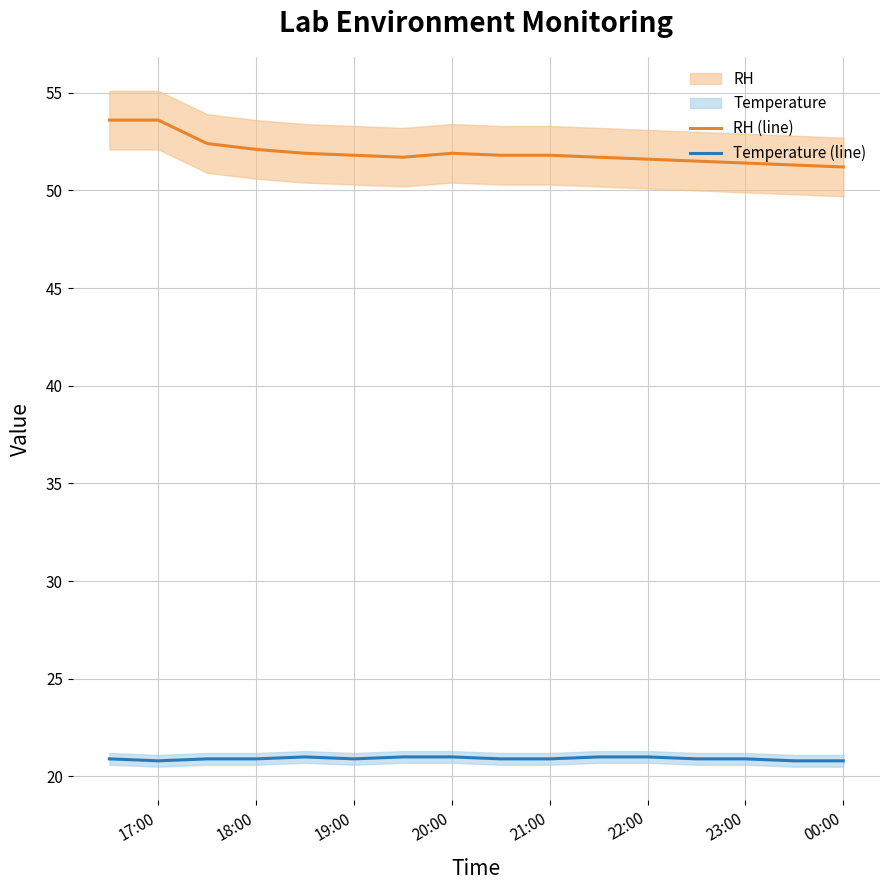

Reading left to right, extract all data points from this chart.

RH (line): 53.6	53.6	52.4	52.1	51.9	51.8	51.7	51.9	51.8	51.8	51.7	51.6	51.5	51.4	51.3	51.2
Temperature (line): 20.9	20.8	20.9	20.9	21.0	20.9	21.0	21.0	20.9	20.9	21.0	21.0	20.9	20.9	20.8	20.8